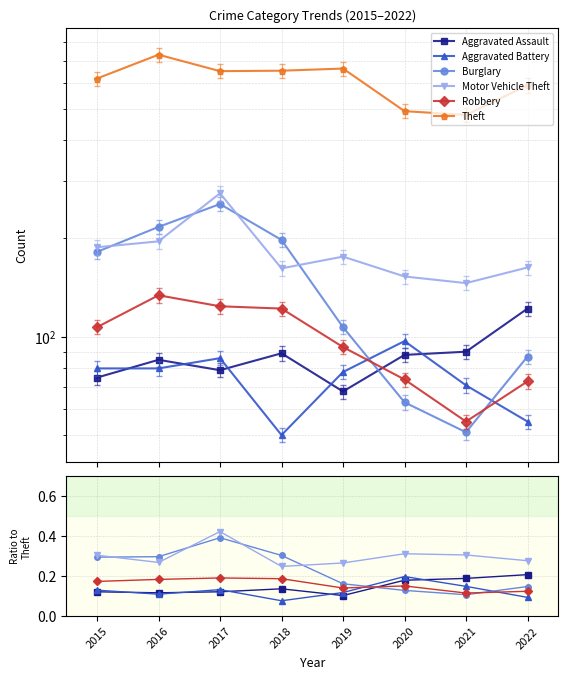

Which series has the largest total across all categories?

Theft